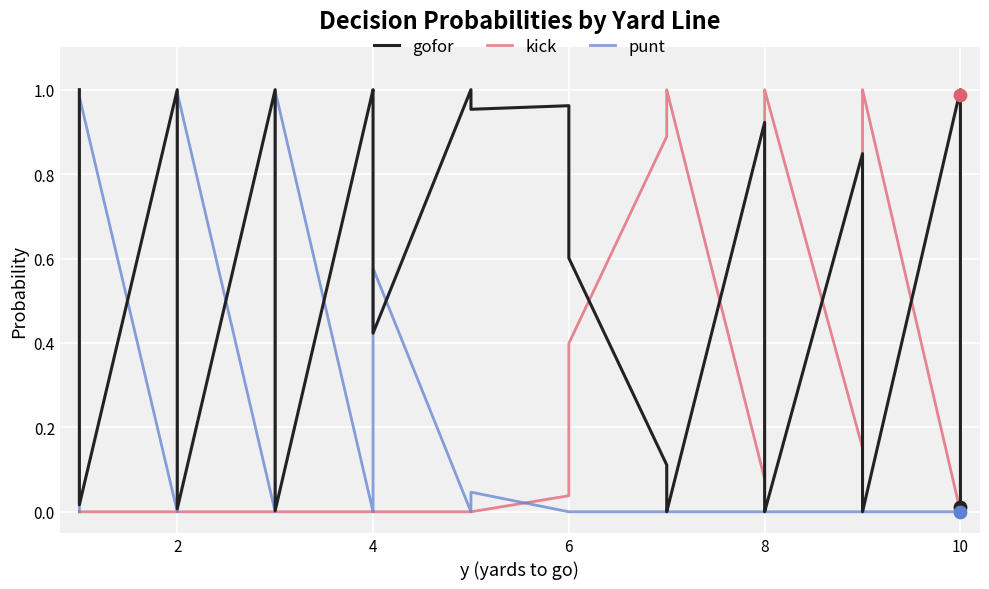

Which series contains the lowest Y value?

gofor